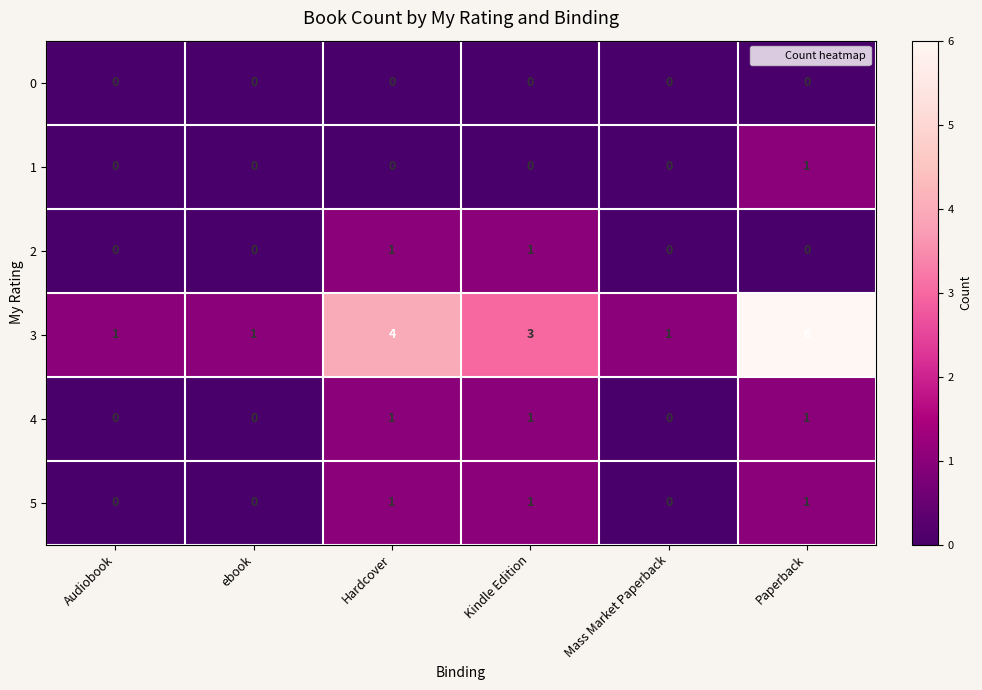

What is the greatest value displayed?

6